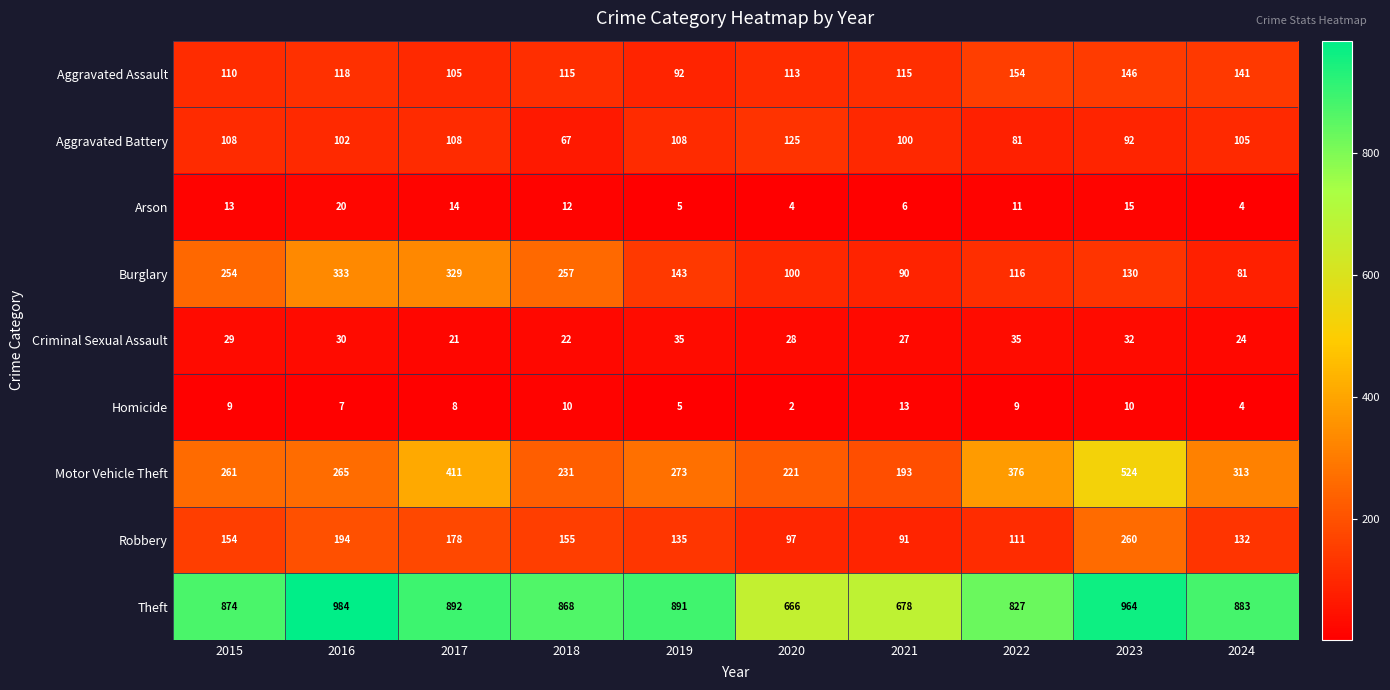

Is it true that Theft equals 678 at 2021?

True